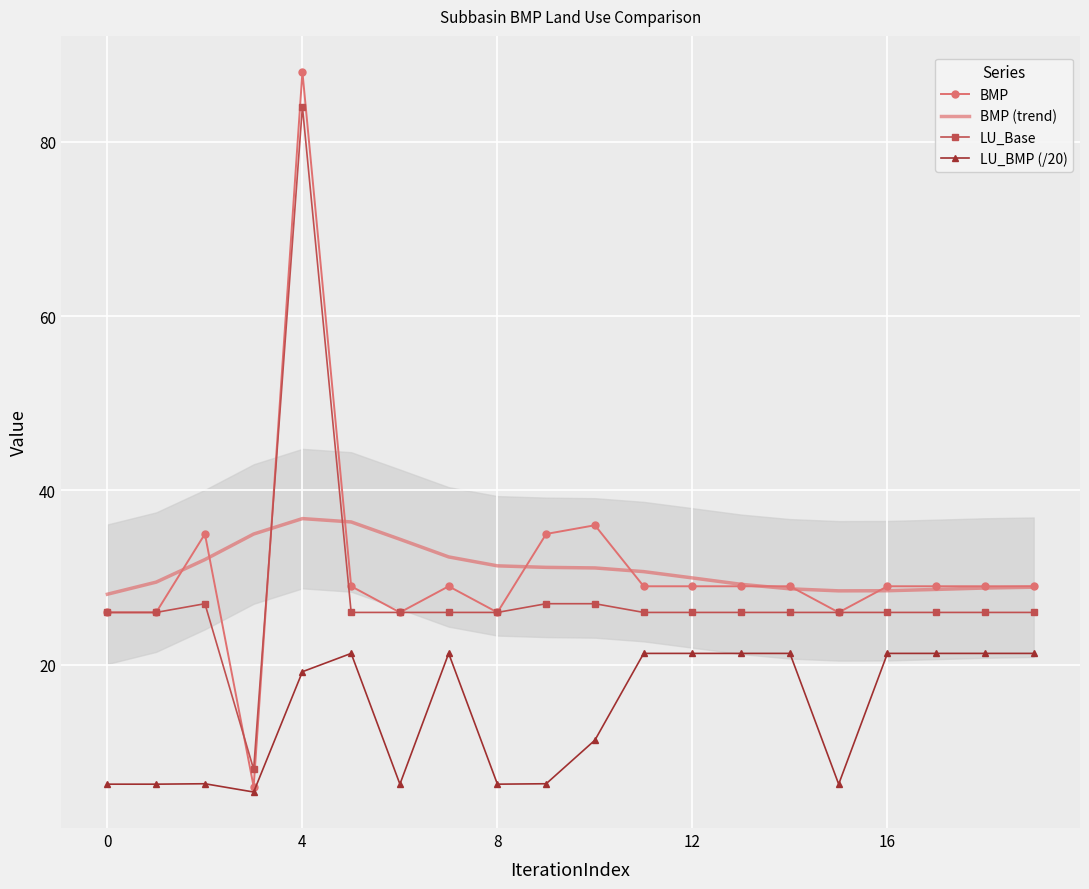

The value of BMP (trend) at 8 is 31.3. True or false?

True